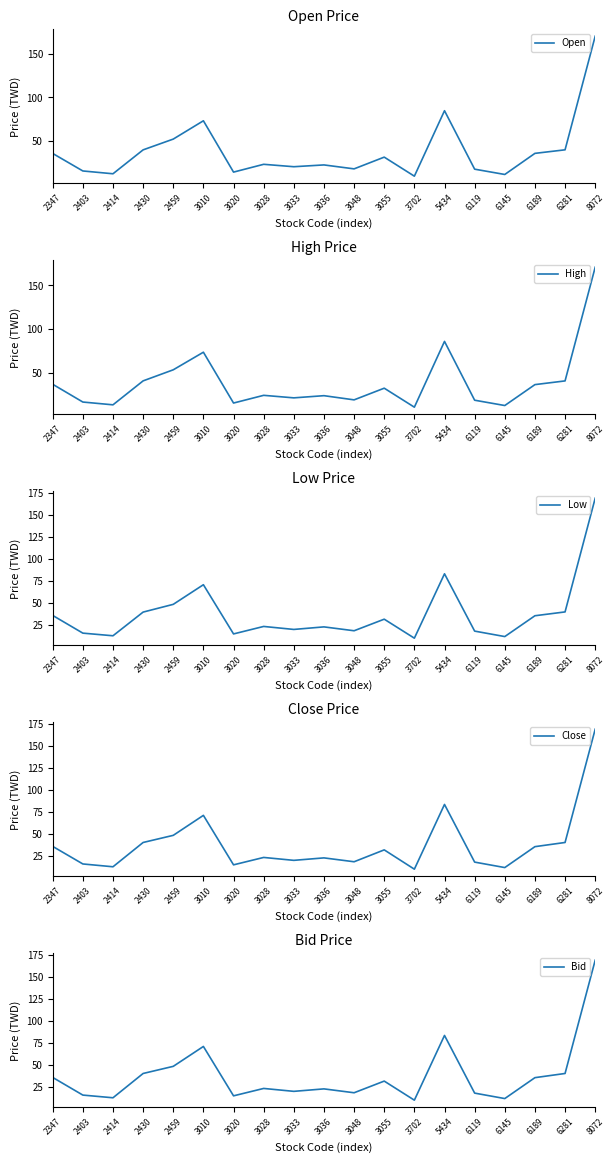

What is the smallest value displayed?

10.0